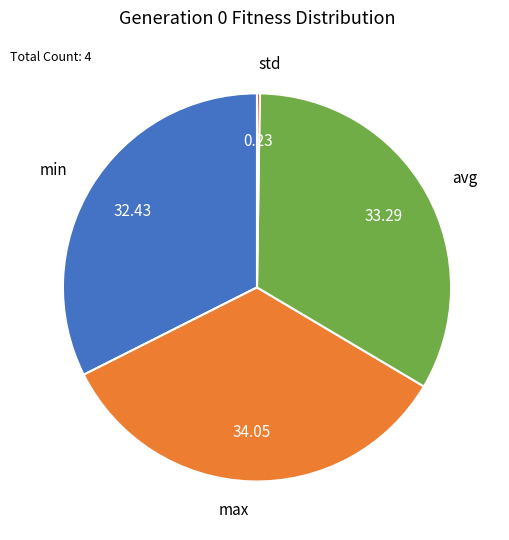

Do min and avg together represent more than half of the pie?

Yes